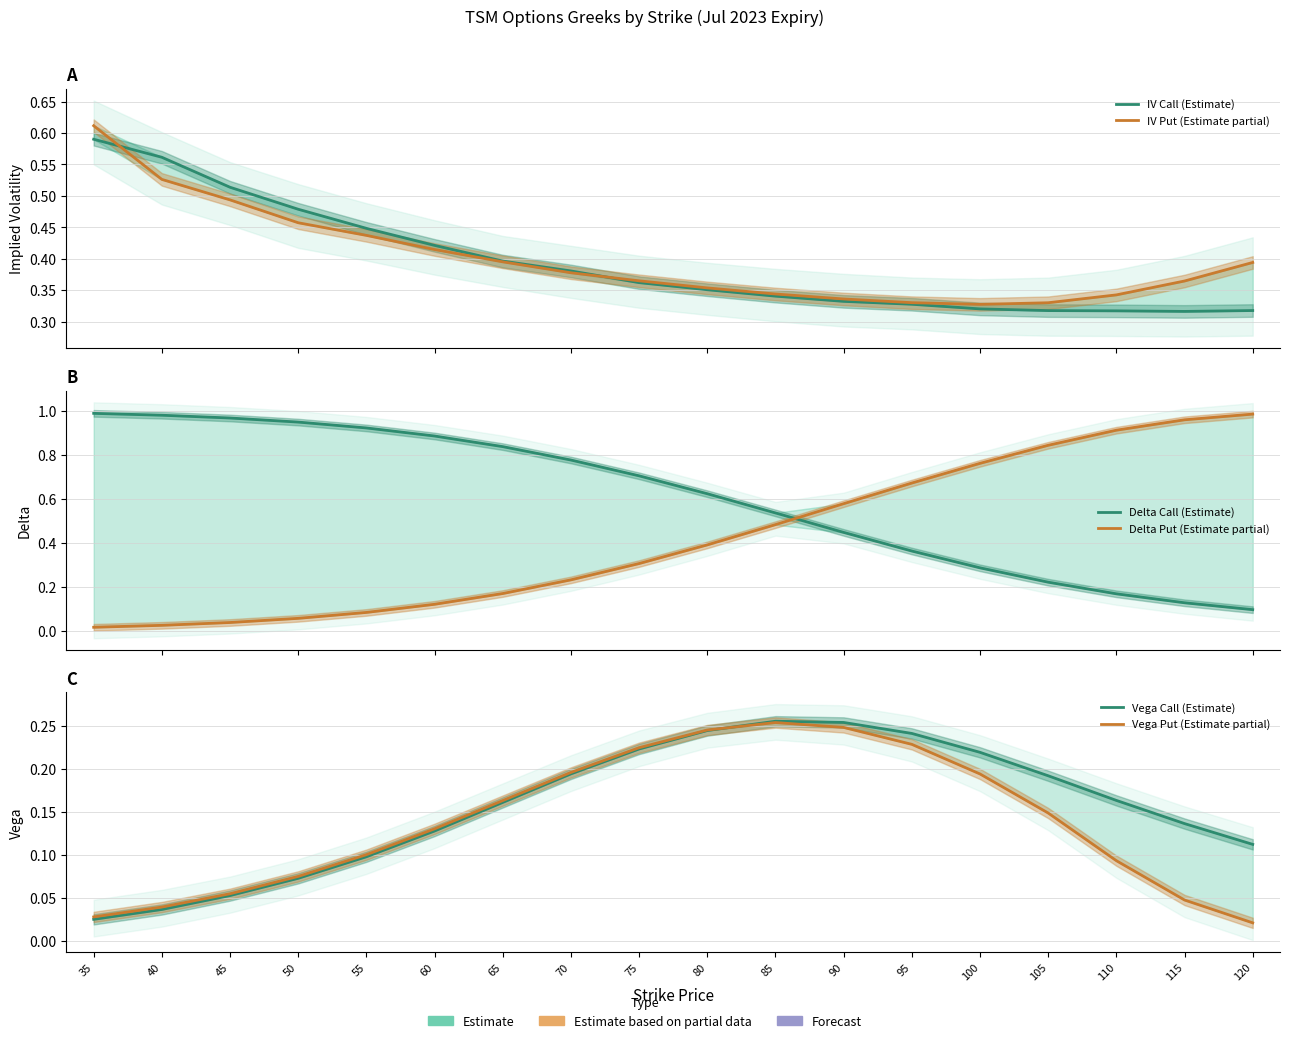

Reading right to left, extract all data points from this chart.

IV Call (Estimate): 120=0.3	115=0.3	110=0.3	105=0.3	100=0.3	95=0.3	90=0.3	85=0.3	80=0.4	75=0.4	70=0.4	65=0.4	60=0.4	55=0.4	50=0.5	45=0.5	40=0.6	35=0.6
IV Put (Estimate partial): 120=0.4	115=0.4	110=0.3	105=0.3	100=0.3	95=0.3	90=0.3	85=0.3	80=0.4	75=0.4	70=0.4	65=0.4	60=0.4	55=0.4	50=0.5	45=0.5	40=0.5	35=0.6
Delta Call (Estimate): 120=0.1	115=0.1	110=0.2	105=0.2	100=0.3	95=0.4	90=0.4	85=0.5	80=0.6	75=0.7	70=0.8	65=0.8	60=0.9	55=0.9	50=0.9	45=1.0	40=1.0	35=1.0
Delta Put (Estimate partial): 120=1.0	115=1.0	110=0.9	105=0.8	100=0.8	95=0.7	90=0.6	85=0.5	80=0.4	75=0.3	70=0.2	65=0.2	60=0.1	55=0.1	50=0.1	45=0.0	40=0.0	35=0.0
Vega Call (Estimate): 120=0.1	115=0.1	110=0.2	105=0.2	100=0.2	95=0.2	90=0.3	85=0.3	80=0.2	75=0.2	70=0.2	65=0.2	60=0.1	55=0.1	50=0.1	45=0.1	40=0.0	35=0.0
Vega Put (Estimate partial): 120=0.0	115=0.0	110=0.1	105=0.1	100=0.2	95=0.2	90=0.2	85=0.3	80=0.2	75=0.2	70=0.2	65=0.2	60=0.1	55=0.1	50=0.1	45=0.1	40=0.0	35=0.0